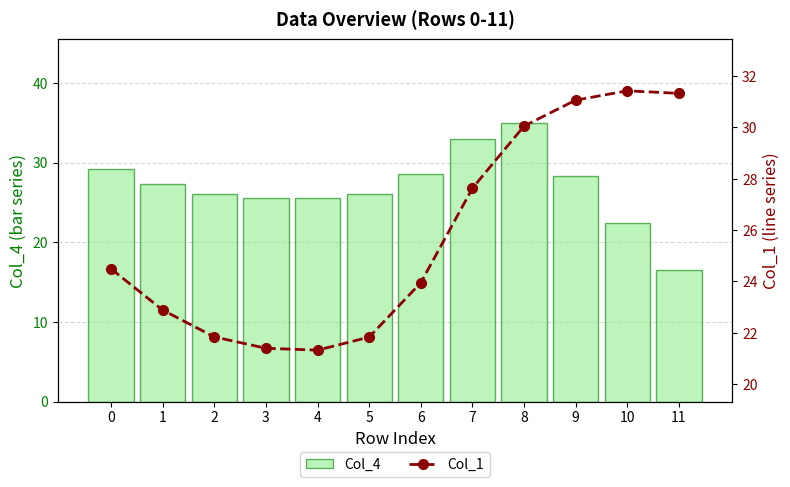

List the series in order of their peak value, lowest first.

Col_1, Col_4